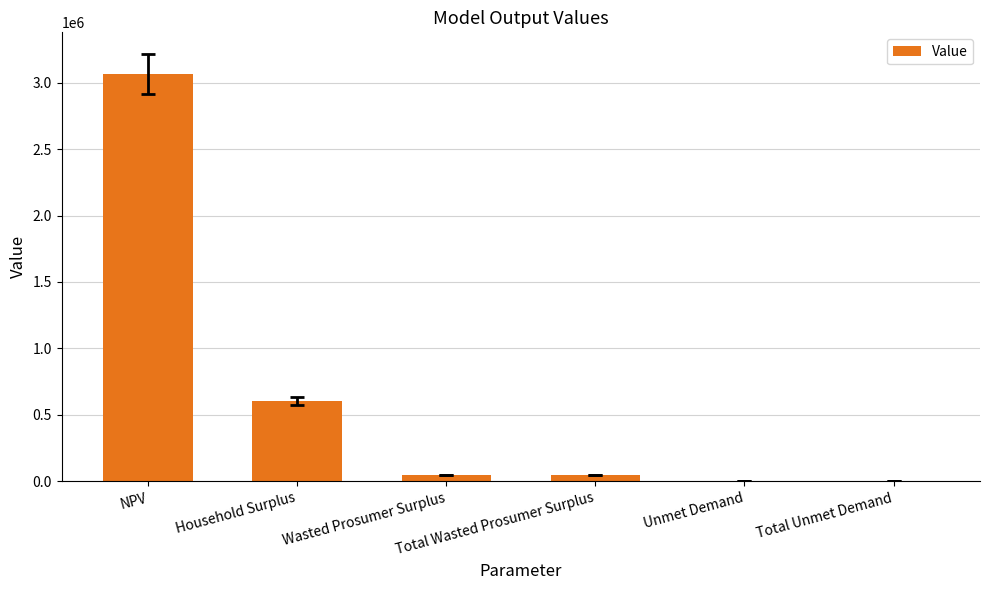

What is the greatest value displayed?

3064139.1